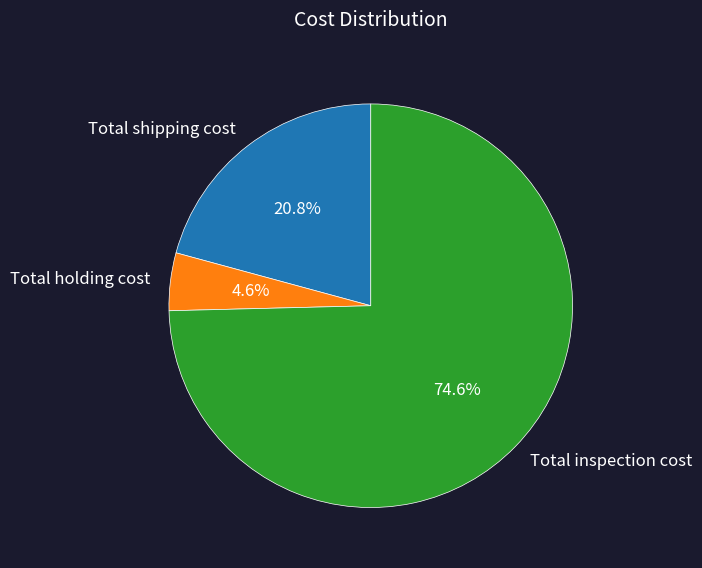

To the nearest percent, what percentage of the pie is Total inspection cost?

75%